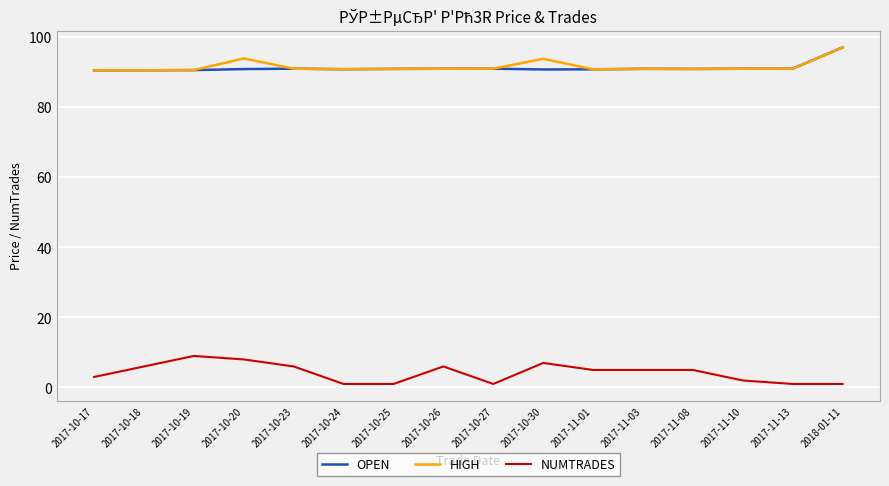

What are all the series names shown in the legend?

OPEN, HIGH, NUMTRADES